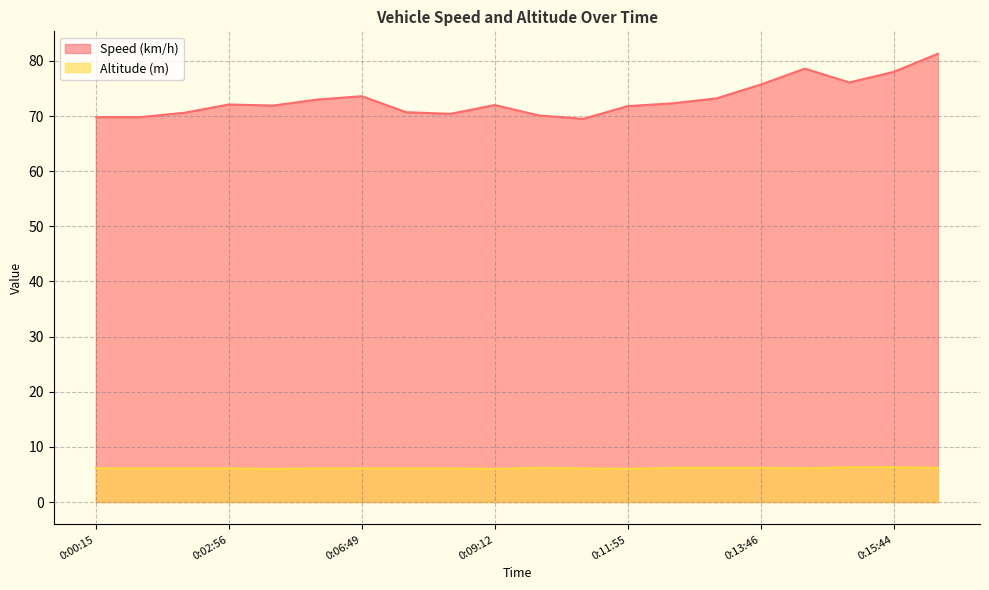

Reading left to right, transcribe all the data shown in this chart.

Speed (km/h): 0:00:15=69.8	0:00:49=69.8	0:01:40=70.6	0:02:56=72.1	0:03:16=71.9	0:04:51=73.0	0:06:49=73.6	0:07:22=70.7	0:08:54=70.4	0:09:12=72.0	0:09:43=70.1	0:10:19=69.5	0:11:55=71.8	0:12:13=72.3	0:13:24=73.2	0:13:46=75.7	0:14:21=78.6	0:14:55=76.1	0:15:44=78.0	0:16:19=81.3
Altitude (m): 0:00:15=6.1	0:00:49=6.1	0:01:40=6.1	0:02:56=6.1	0:03:16=6.0	0:04:51=6.1	0:06:49=6.1	0:07:22=6.1	0:08:54=6.1	0:09:12=6.0	0:09:43=6.2	0:10:19=6.1	0:11:55=6.0	0:12:13=6.2	0:13:24=6.2	0:13:46=6.2	0:14:21=6.1	0:14:55=6.3	0:15:44=6.3	0:16:19=6.2